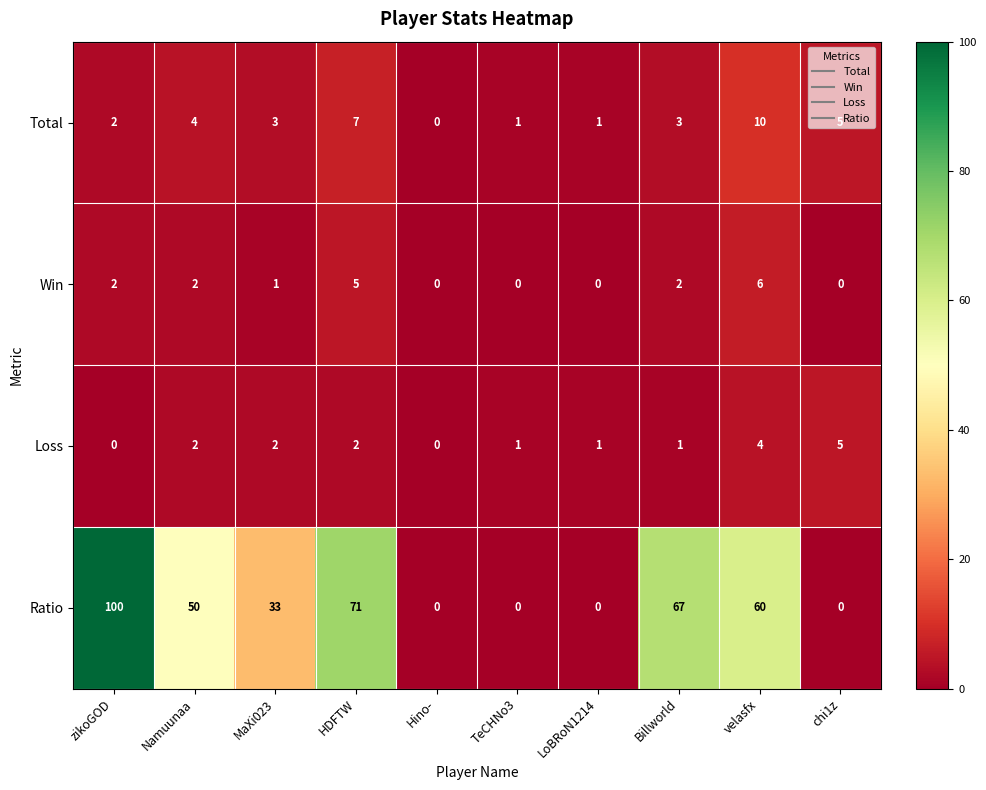

What is the total value across all series at Billworld?

73